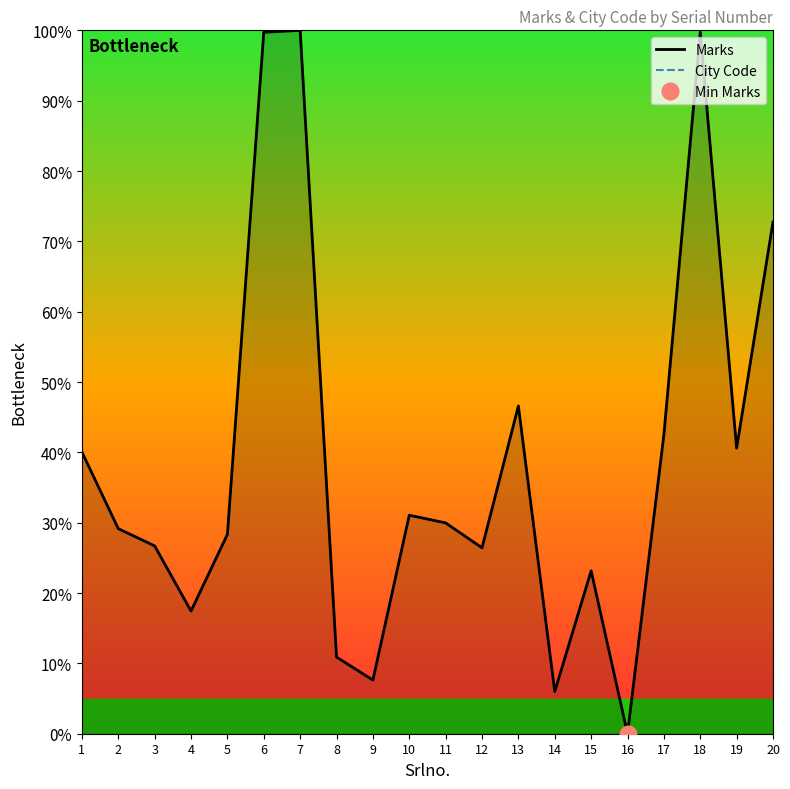

How many lines are shown in the chart?

2